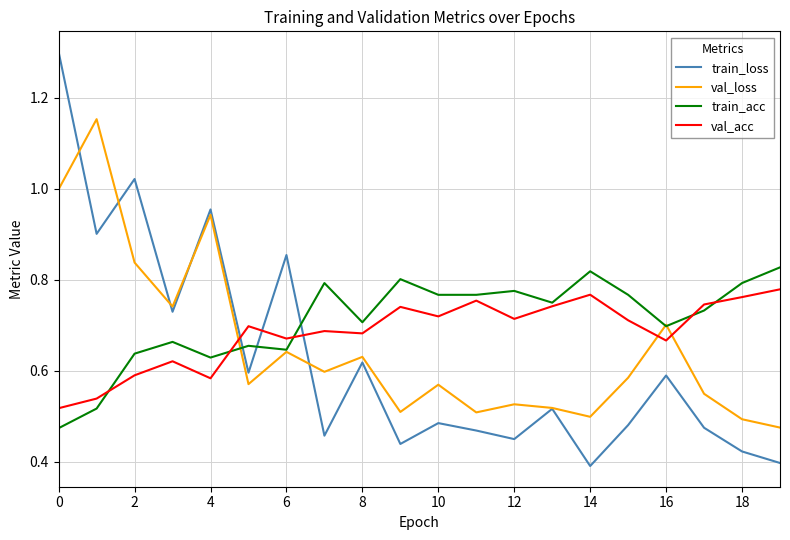

What is the difference between the second highest and minimum values in the train_acc series?

0.3